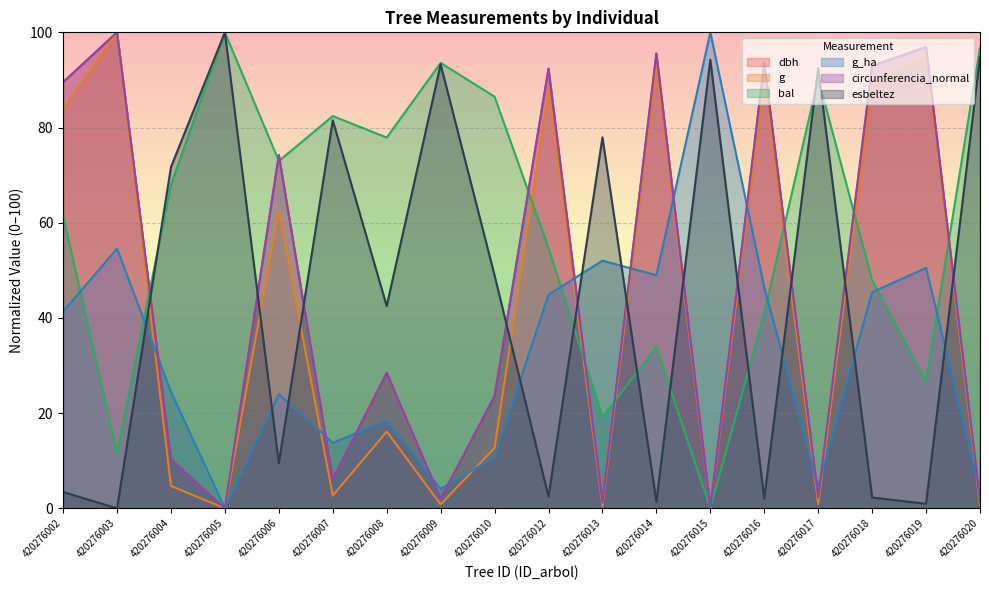

At which category does dbh reach its first local peak?

420276003